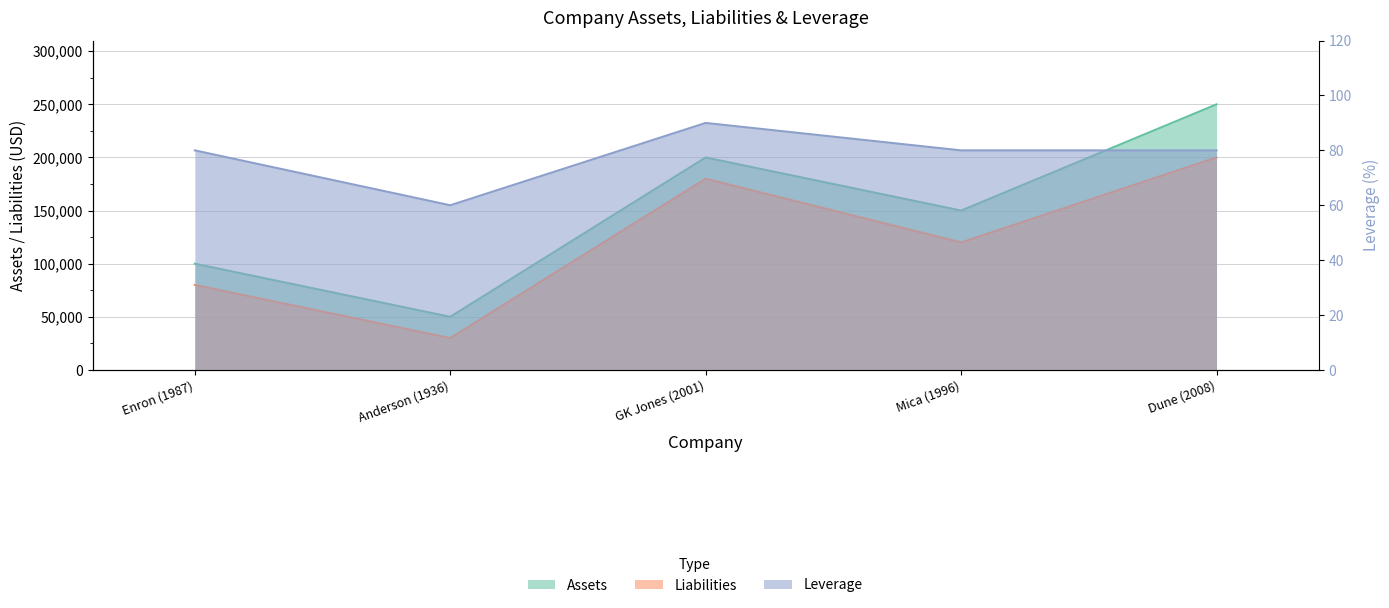

How many Assets values are between 100000 and 200000?

3